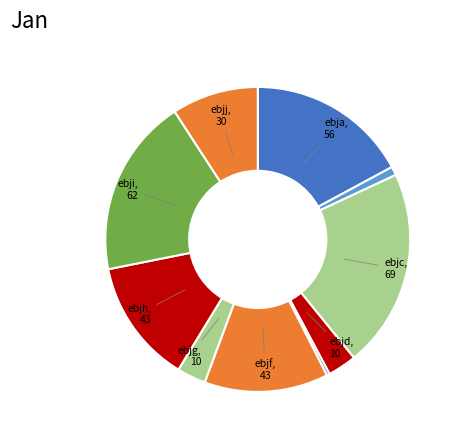

Count the number of slices in the pie.

10